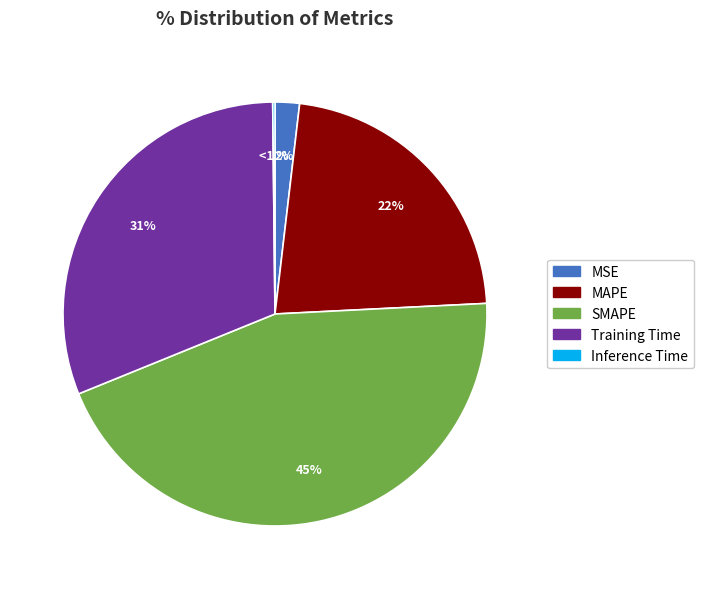

What is the total percentage of MSE and MAPE?

24.2%